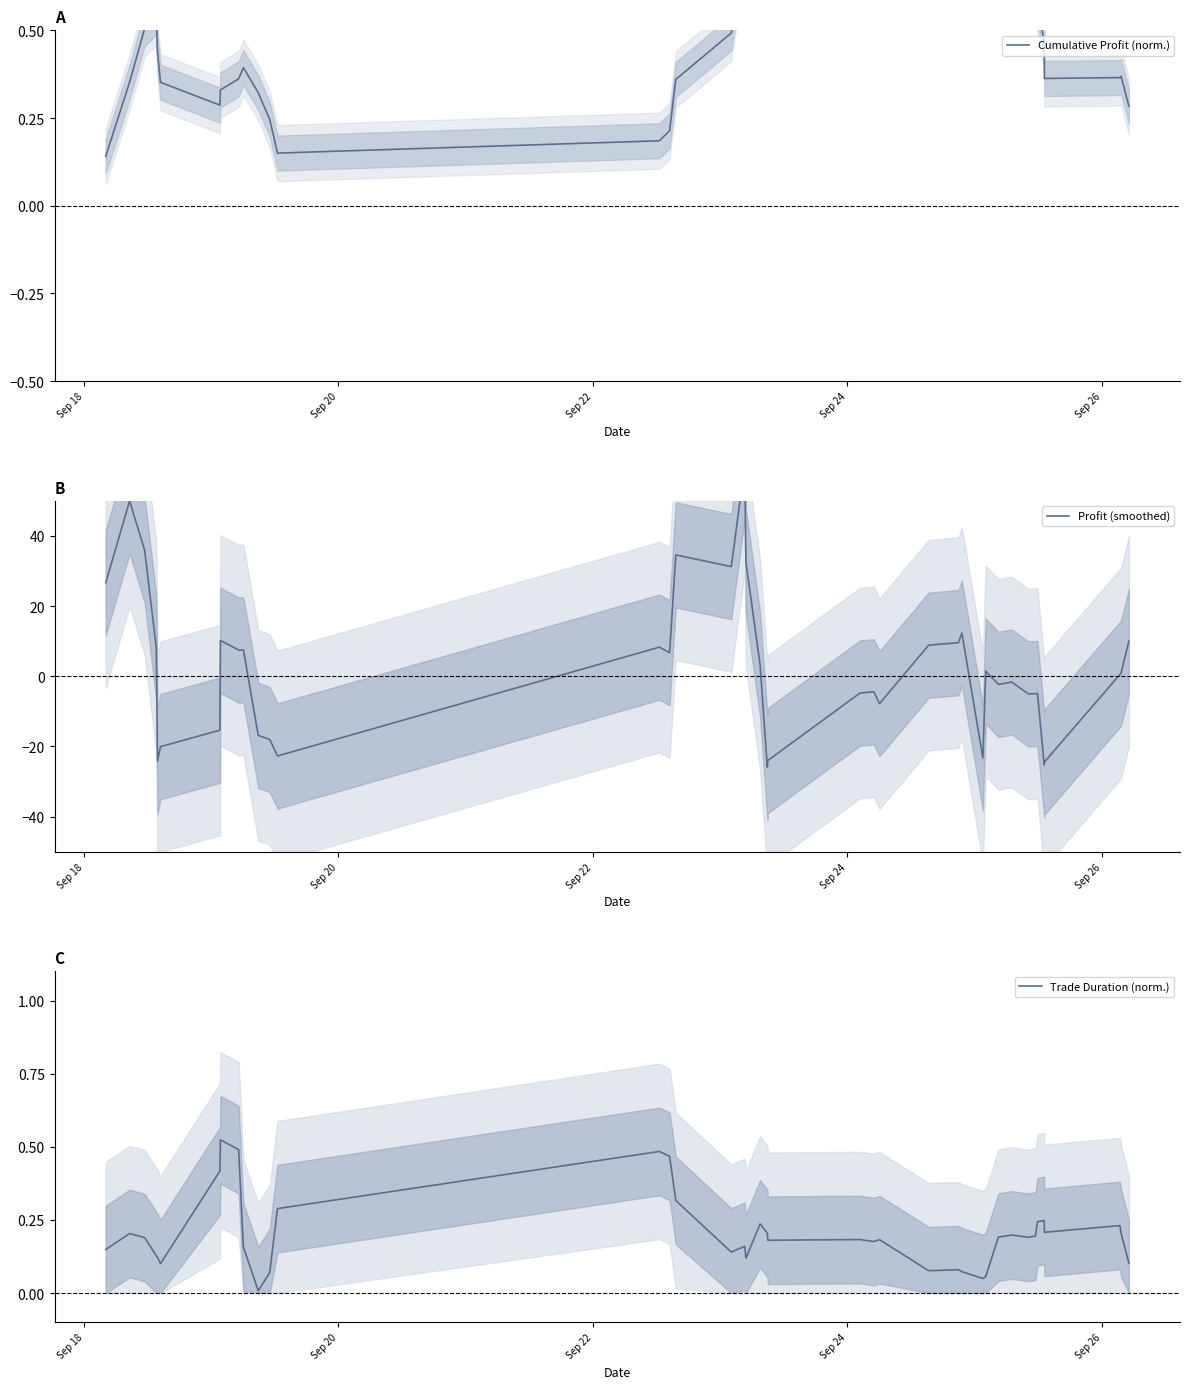

What is the highest value of the Cumulative Profit (norm.) series?

0.9